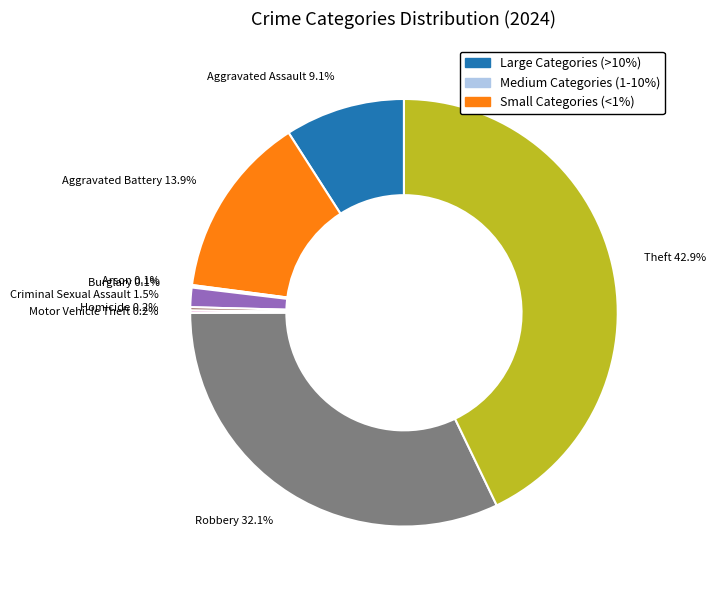

Which category has the biggest portion of the pie?

Theft